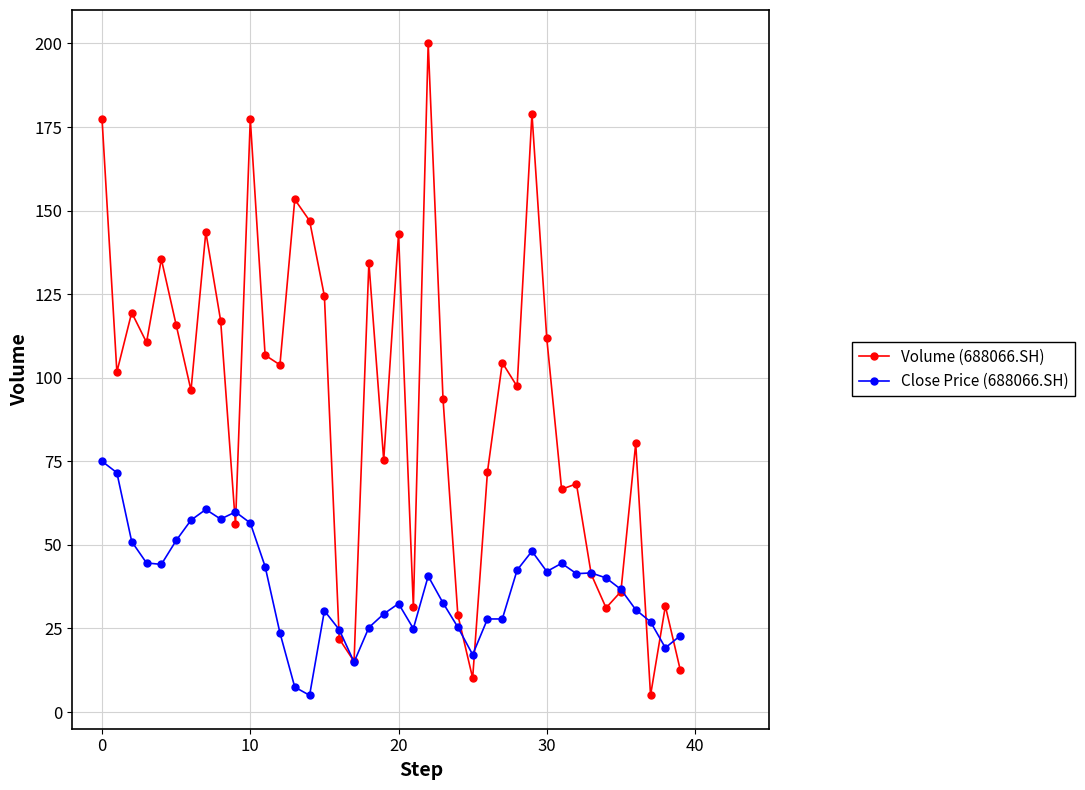

Rank the series by their maximum value, from highest to lowest.

Volume (688066.SH), Close Price (688066.SH)